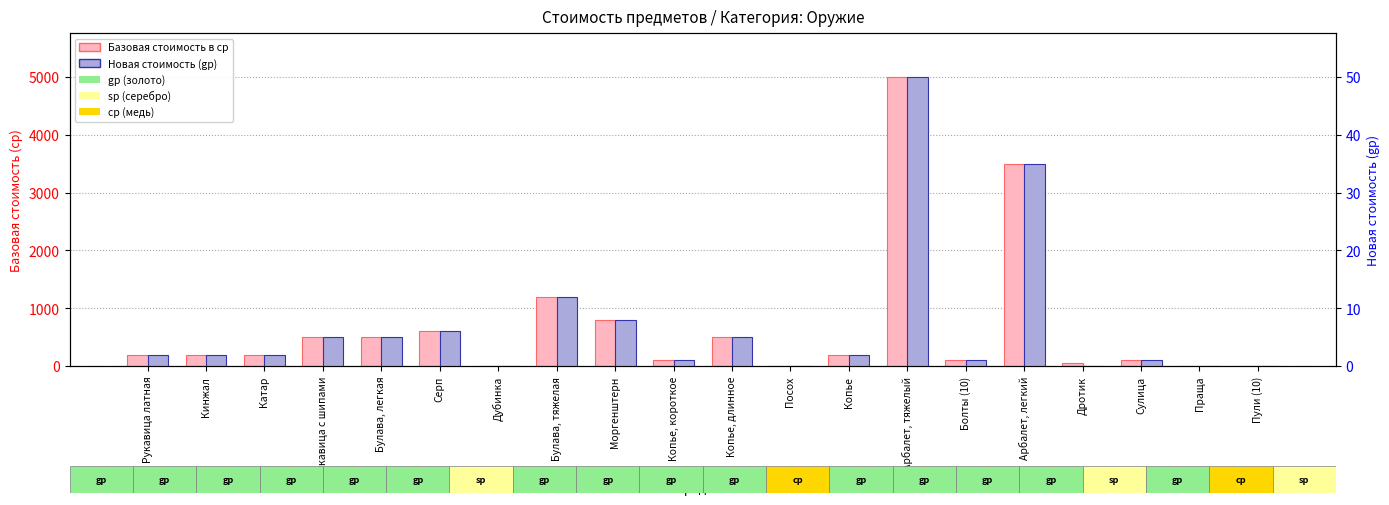

At which category is the sum across all series the highest?

Арбалет, тяжелый